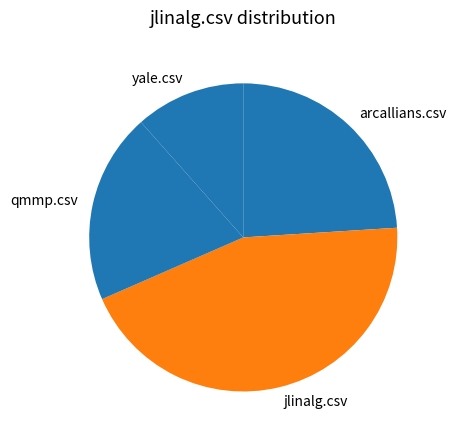

Is it true that yale.csv is 26% of the pie?

False